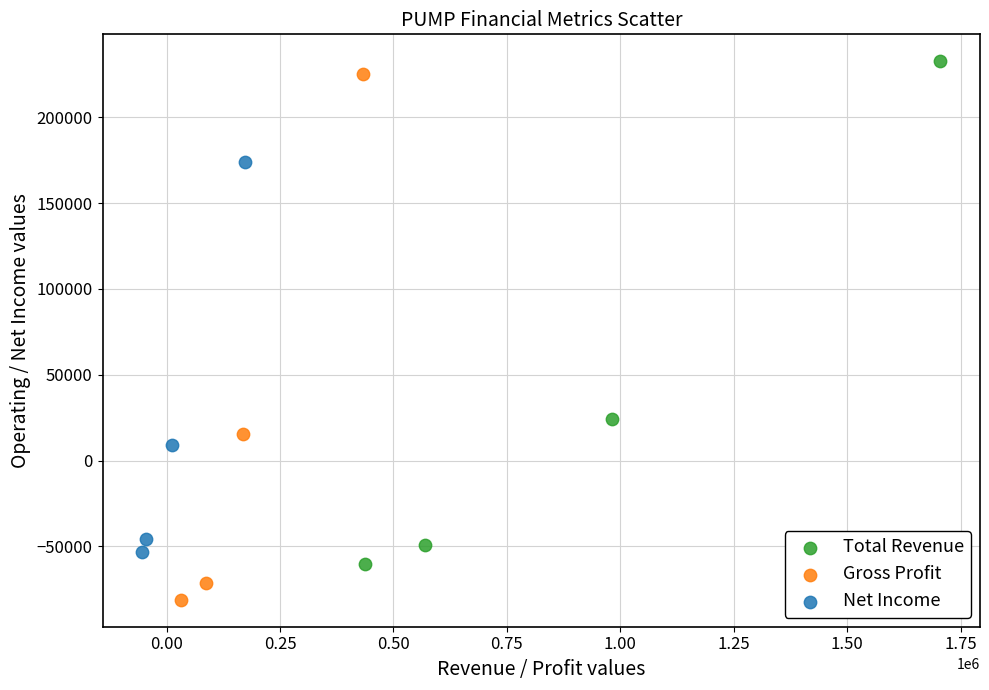

What are all the series names shown in the legend?

Total Revenue, Gross Profit, Net Income